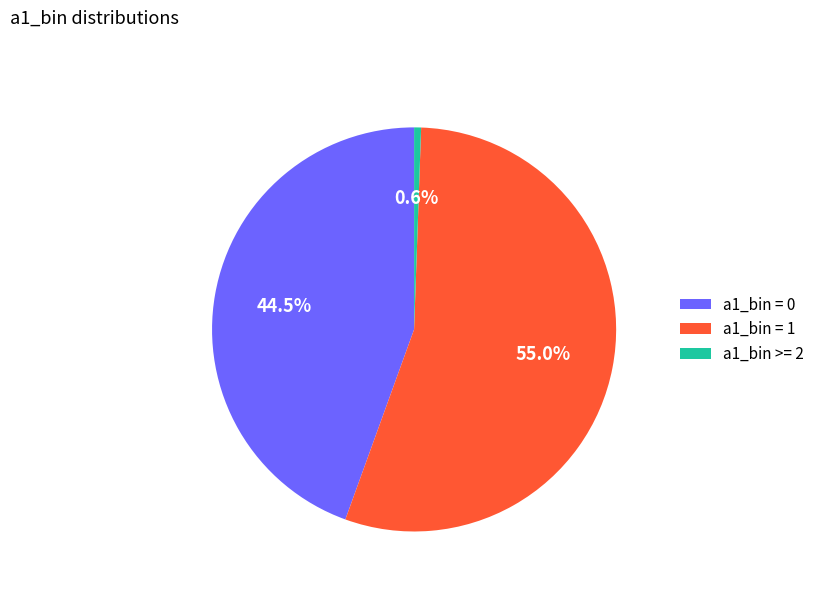

What is the ratio of the value at a1_bin = 1 to the value at a1_bin = 0?

1.2